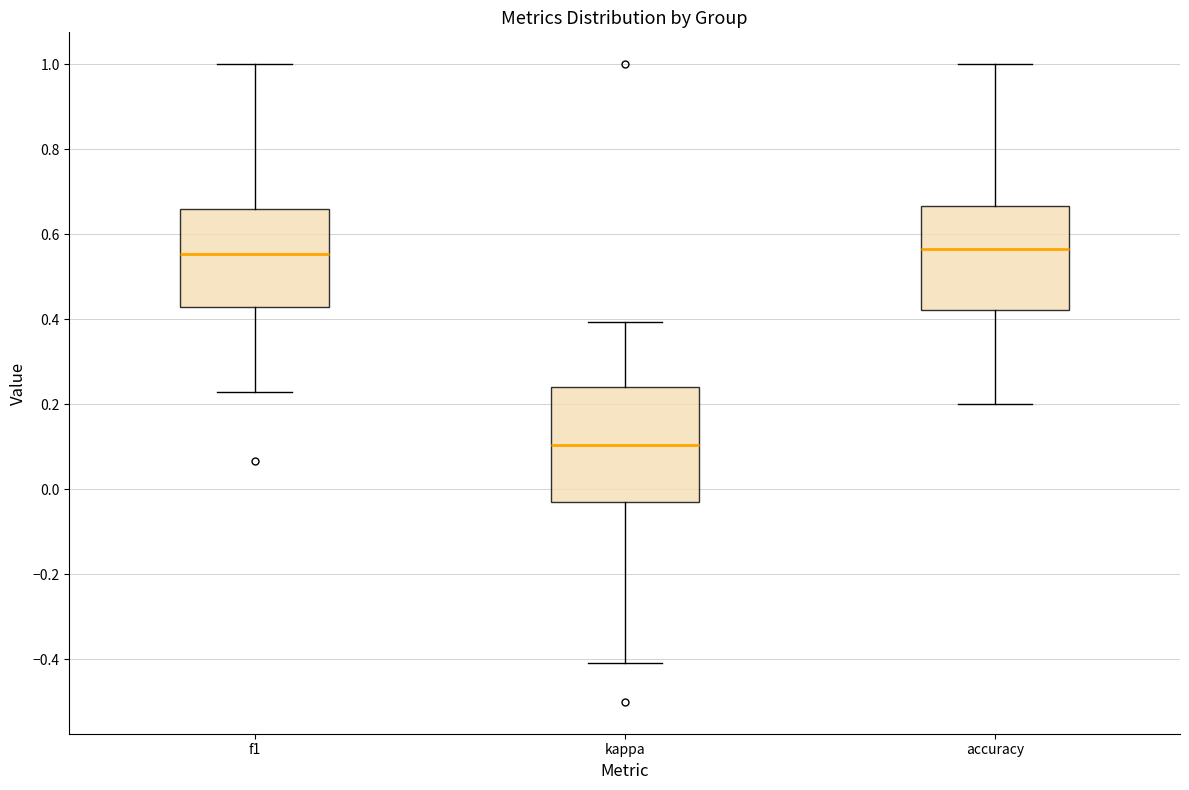

Reading left to right, read every box against the y-axis: the position of its median line, the range the box covers, and the ends of its whiskers. The values are not printed on the chart, so give them approximately, as read against the axis.

f1: median 0.56, box 0.42 to 0.66, whiskers 0.22 to 1.00
kappa: median 0.10, box -0.02 to 0.24, whiskers -0.40 to 0.40
accuracy: median 0.56, box 0.42 to 0.66, whiskers 0.20 to 1.00